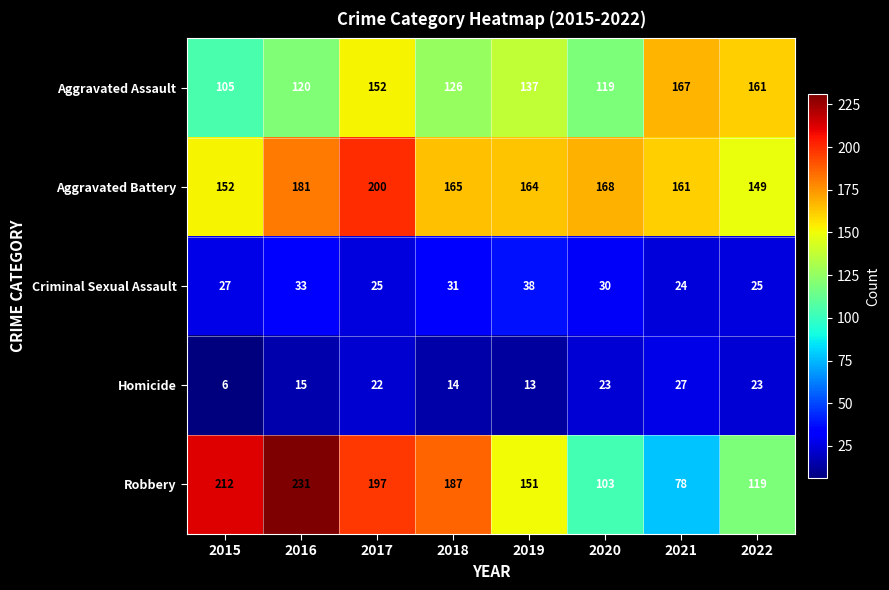

At how many categories does at least one series exceed 99?

8